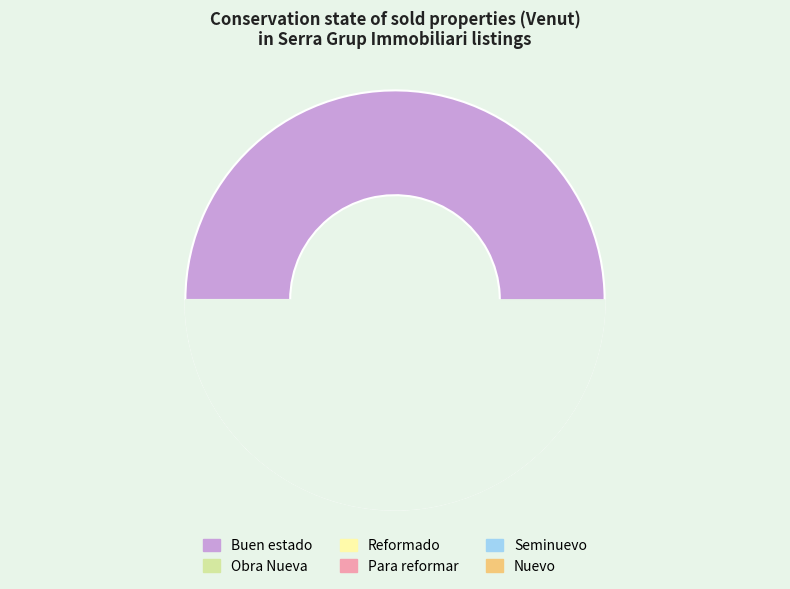

Is Buen estado the majority of the pie?

Yes